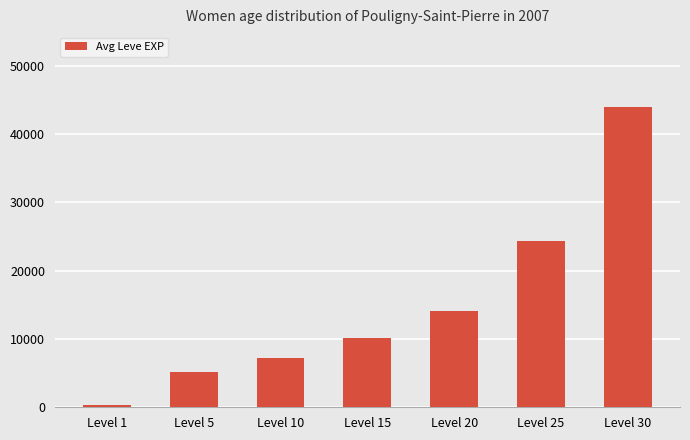

True or false: the data shows 6045 at Level 15.

False